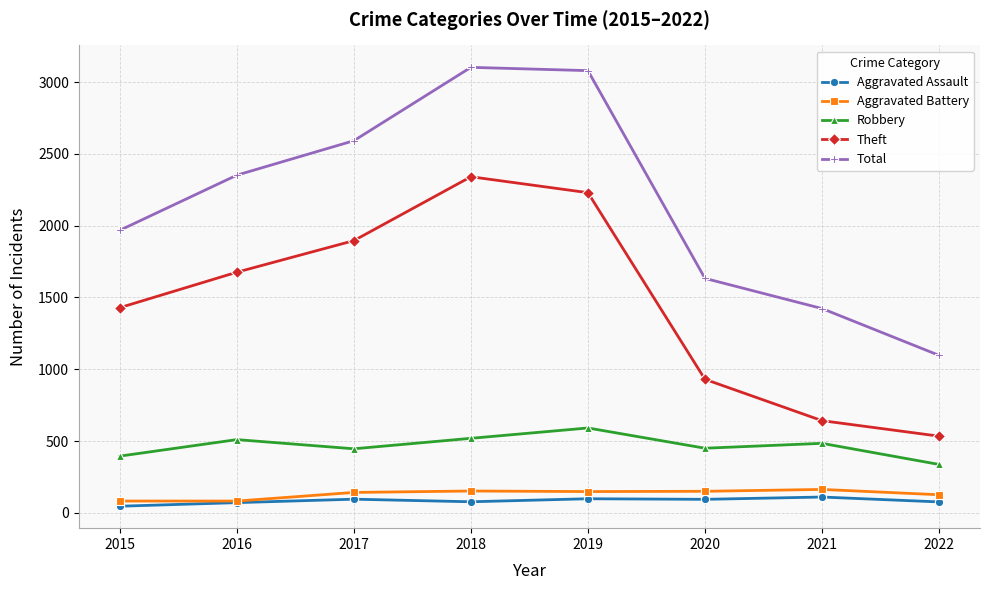

True or false: Theft and Robbery cross at least once.

False